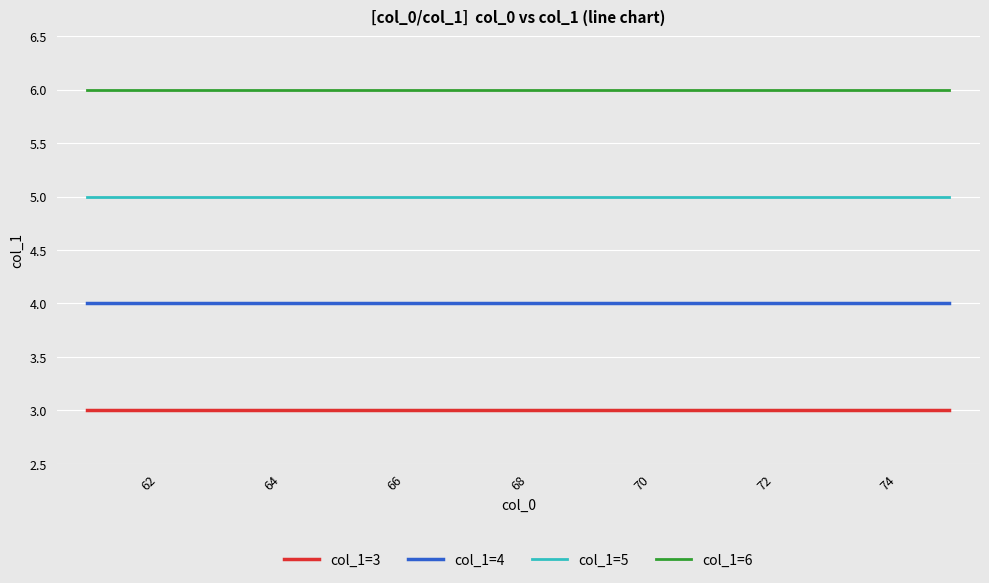

Which series has the largest total across all categories?

col_1=6